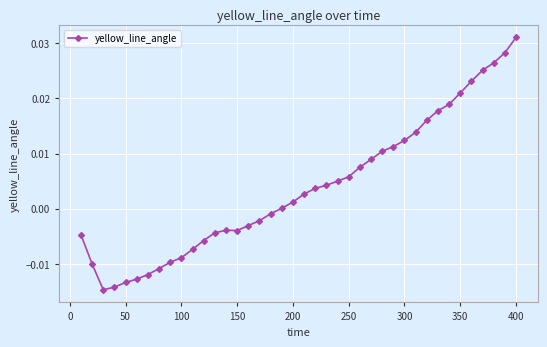

How many categories are shown in the chart?

40